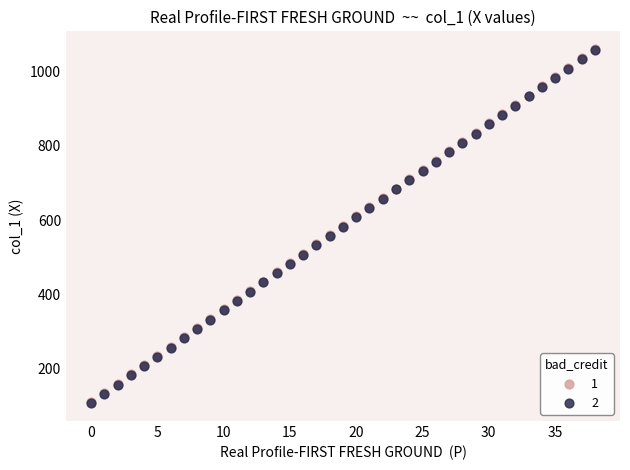

What are all the series names shown in the legend?

1, 2